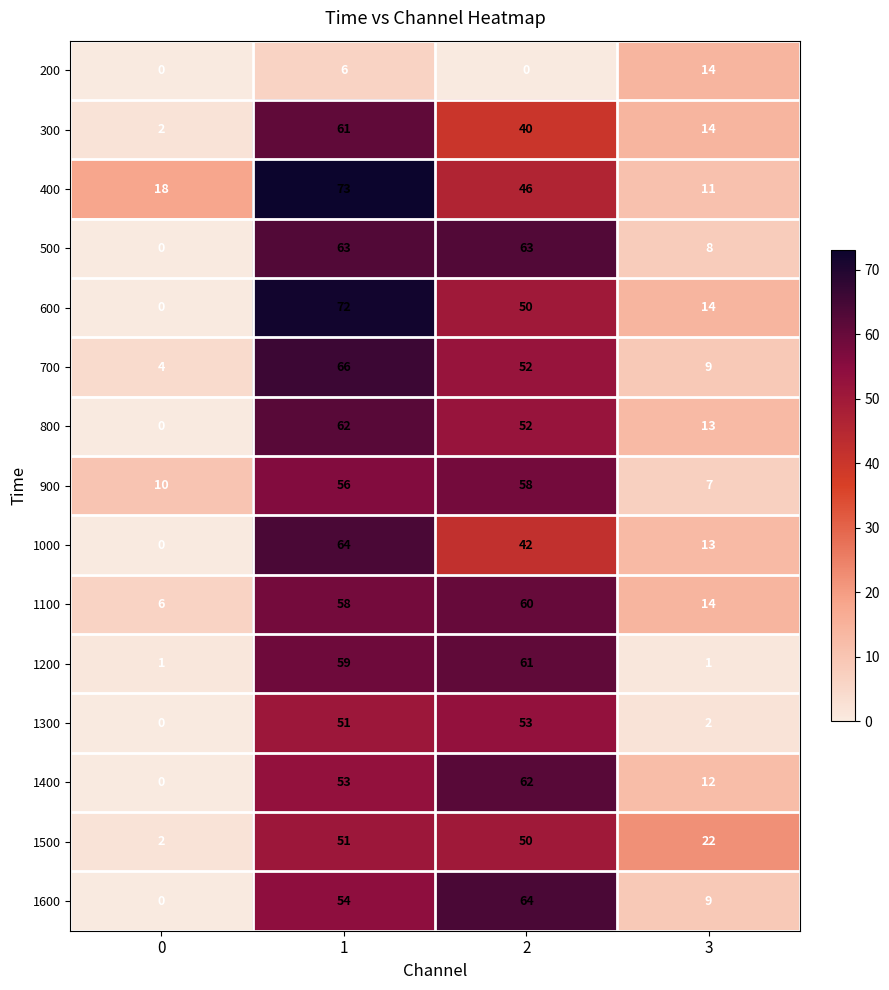

What is the sum of all 200 values?

20